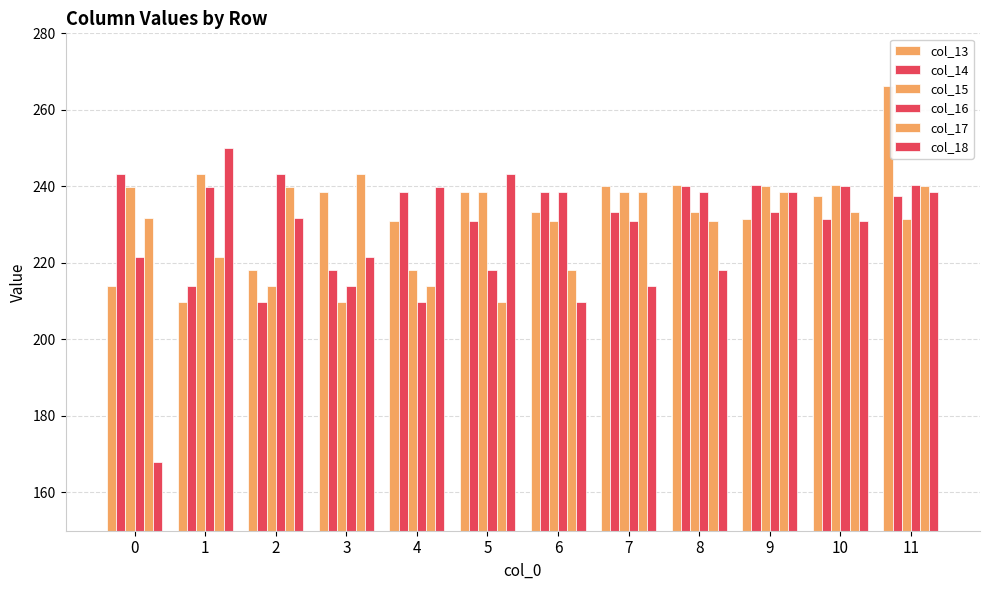

How many distinct data groups are displayed?

6